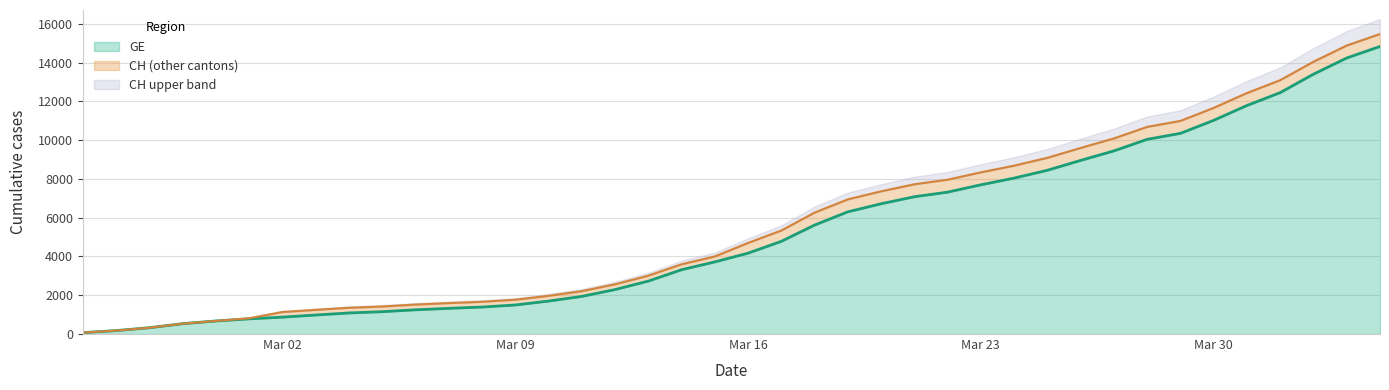

What is the highest value of the GE series?

14828.0